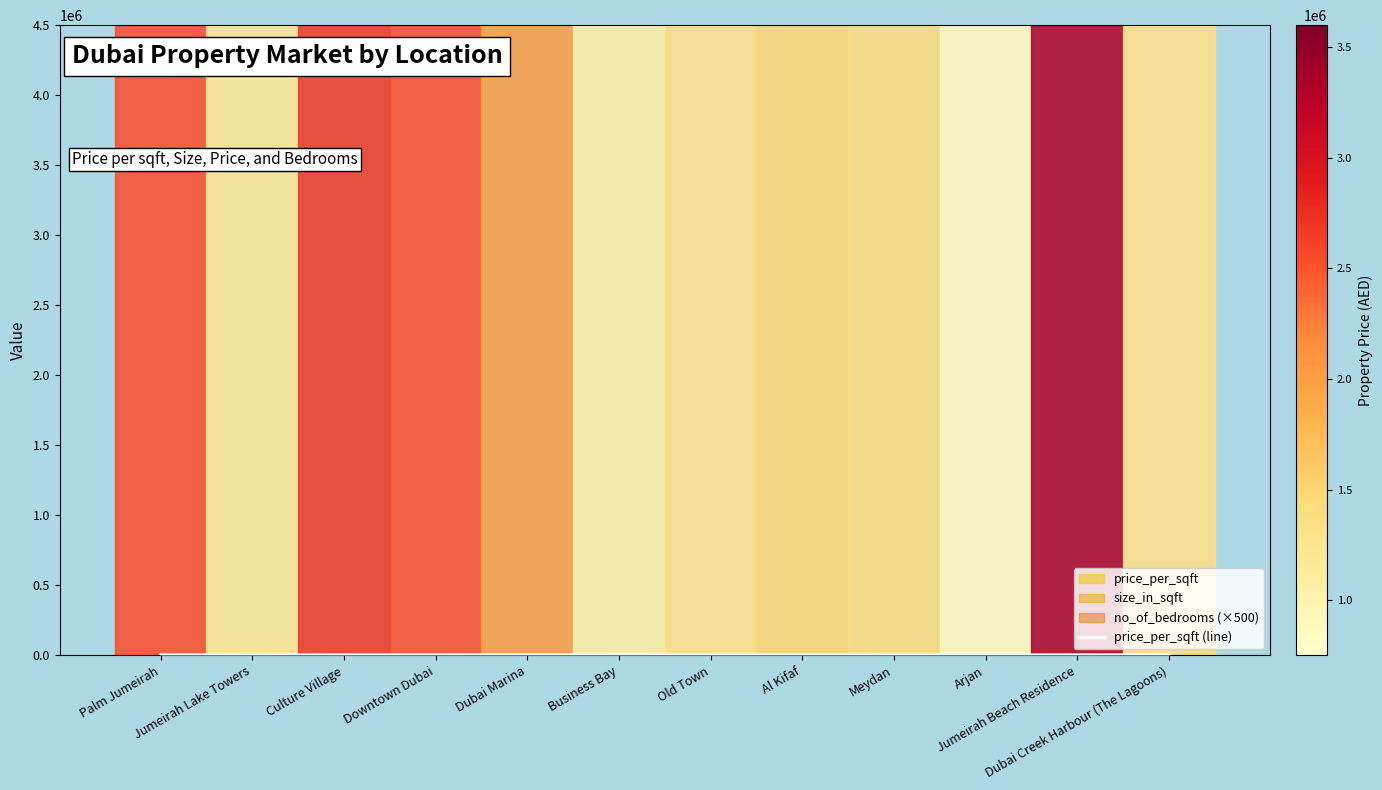

What is the approximate value at Dubai Marina?

1980.2